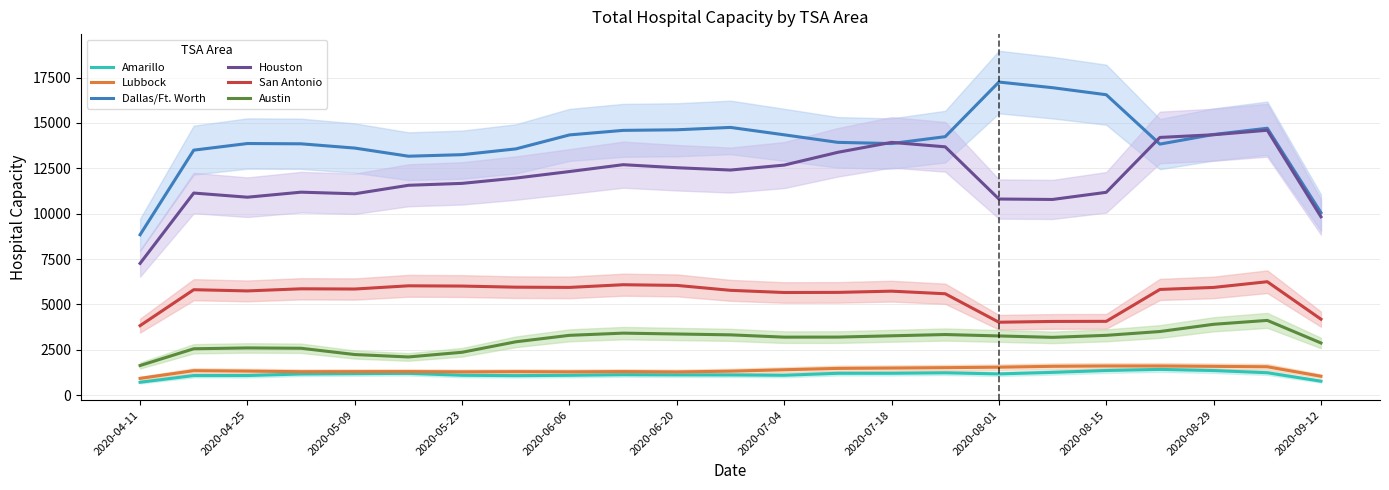

The value of Houston at 2020-08-15 is 6520.5. True or false?

False